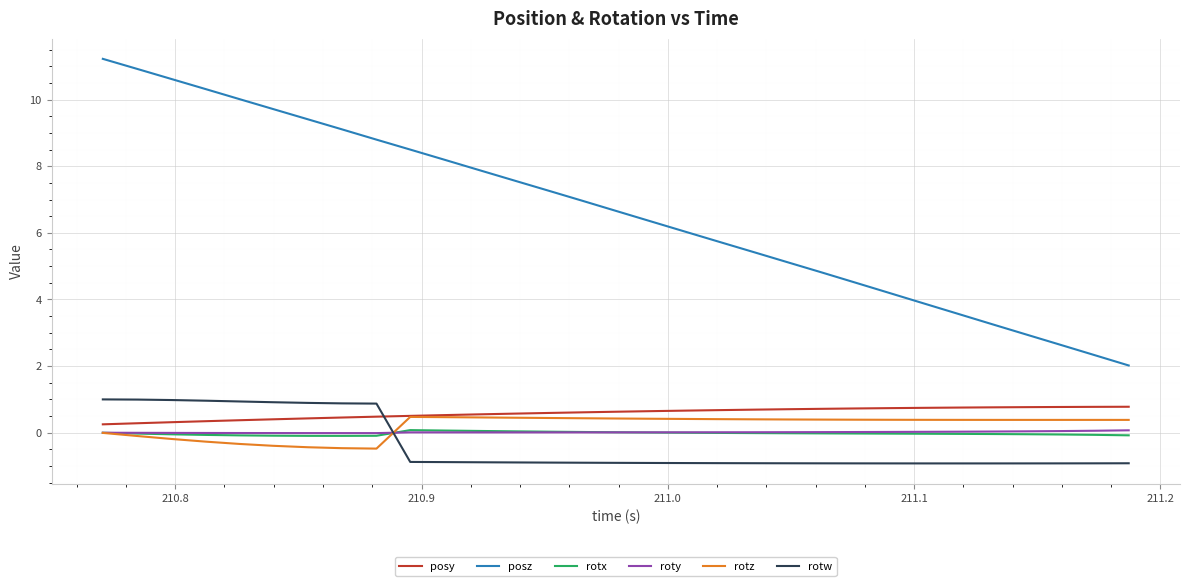

Which series has the largest total across all categories?

posz